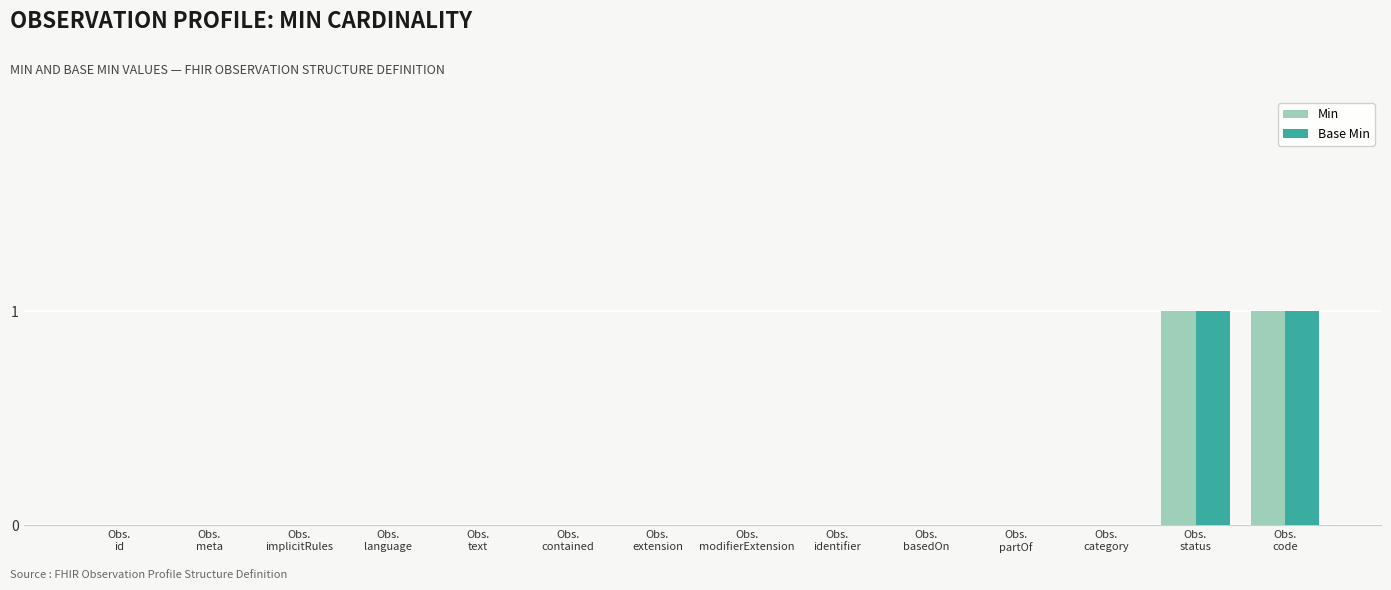

The Min series shows -1 at Obs.
basedOn. True or false?

False